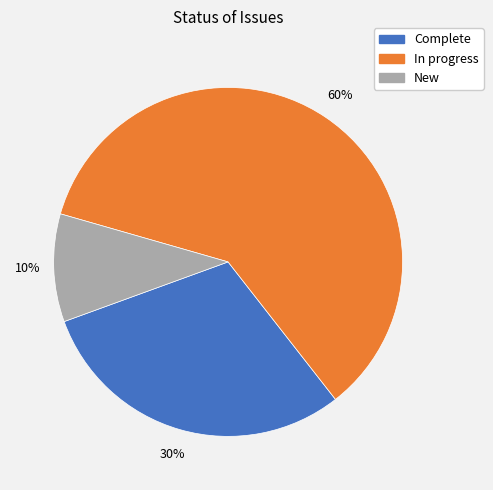

Does any single category account for the majority?

Yes